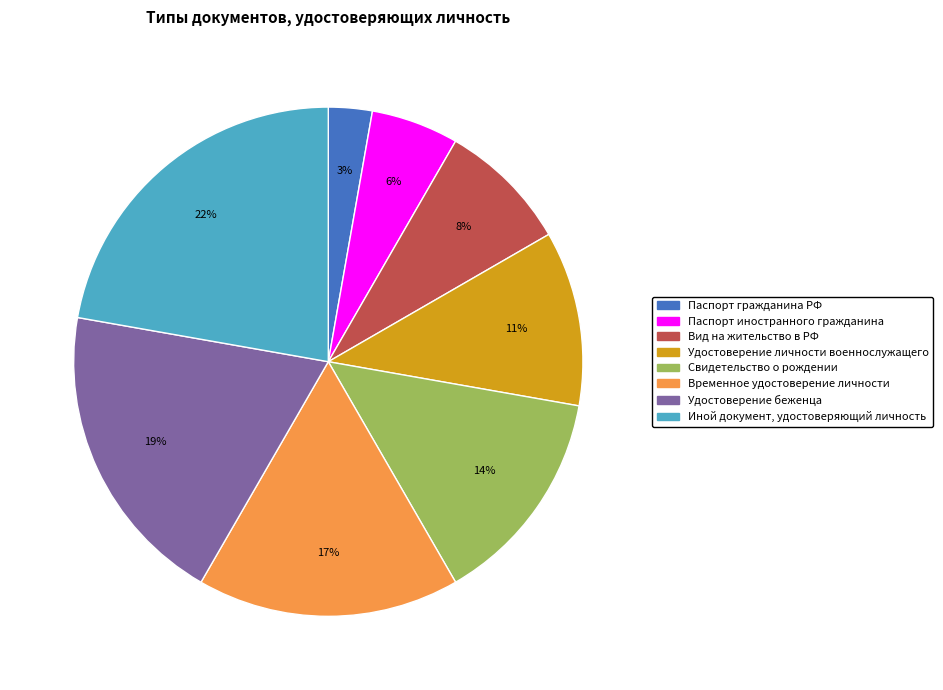

To the nearest percent, what percentage of the pie is Паспорт гражданина РФ?

3%